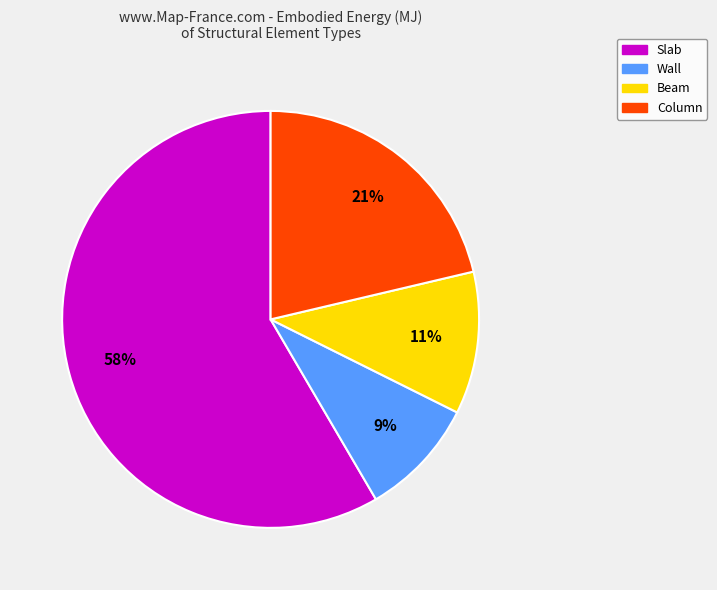

Do Slab and Beam together represent more than half of the pie?

Yes